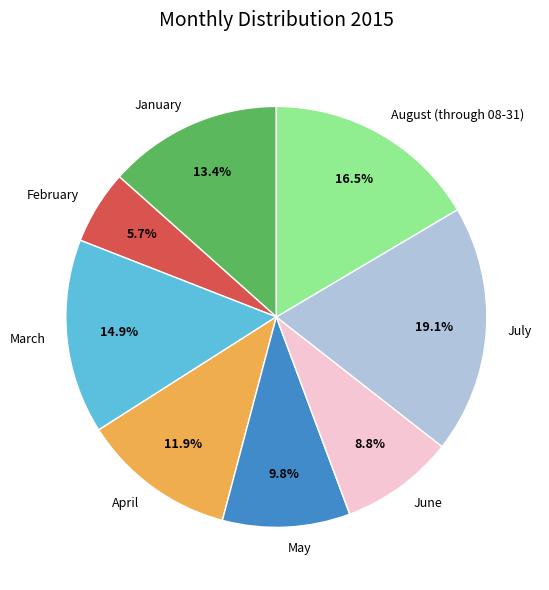

To the nearest percent, what is the average slice percentage?

12%